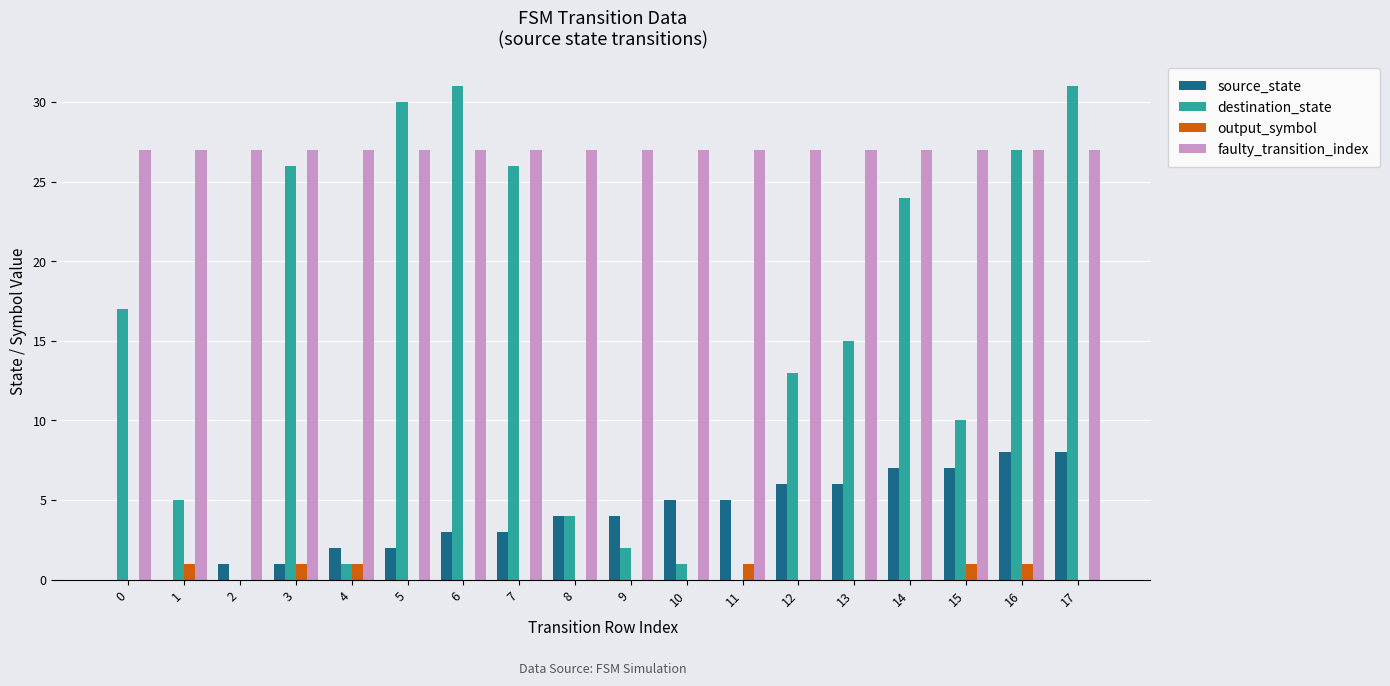

Between 2 and 15, which series saw the biggest shift?

destination_state